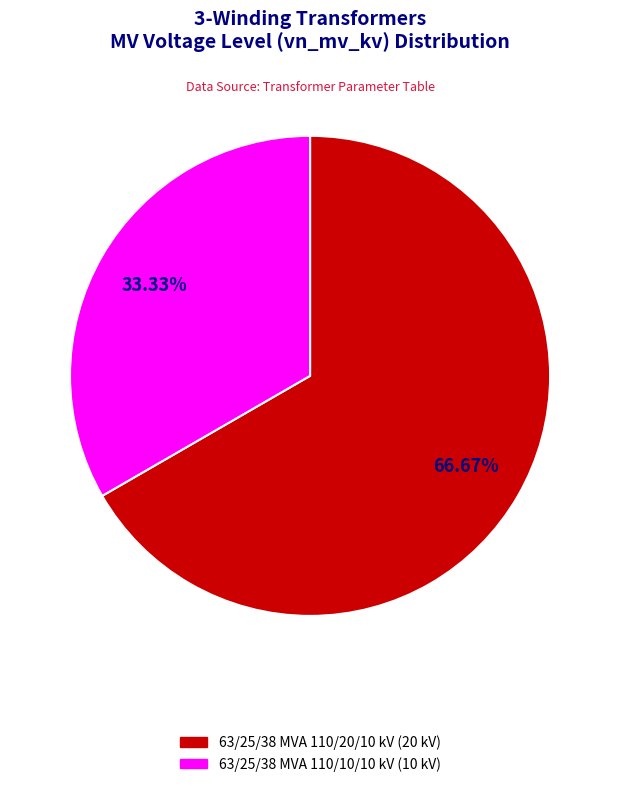

Is it true that 63/25/38 MVA 110/20/10 kV is 61% of the pie?

False